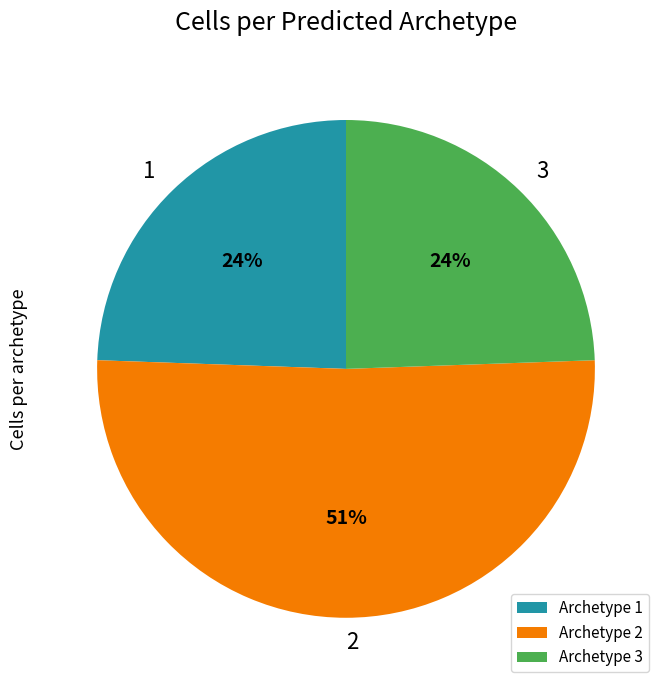

To the nearest percent, what is the difference between the largest and smallest slice percentages?

27%